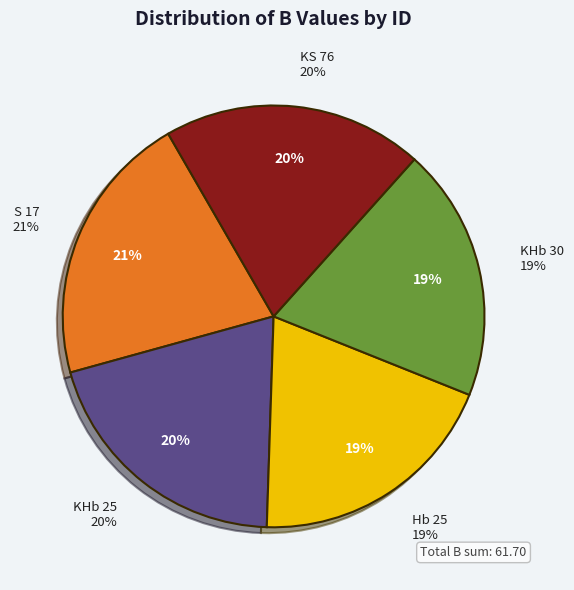

Is the sum of S 17 and KHb 30 greater than half?

No